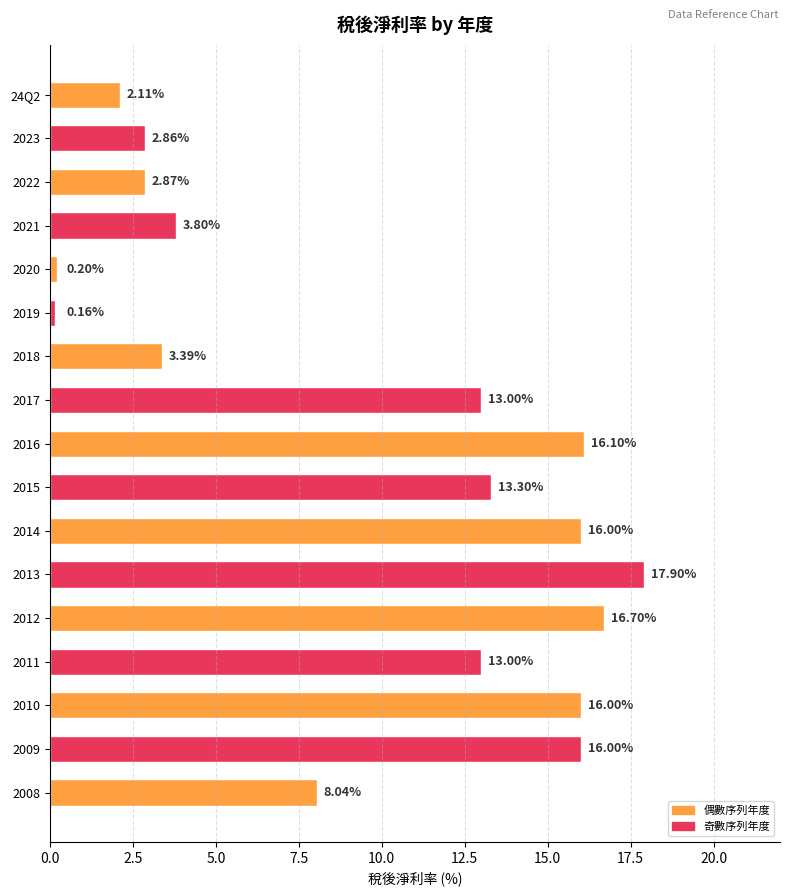

What is the difference between the maximum and minimum values?

17.7